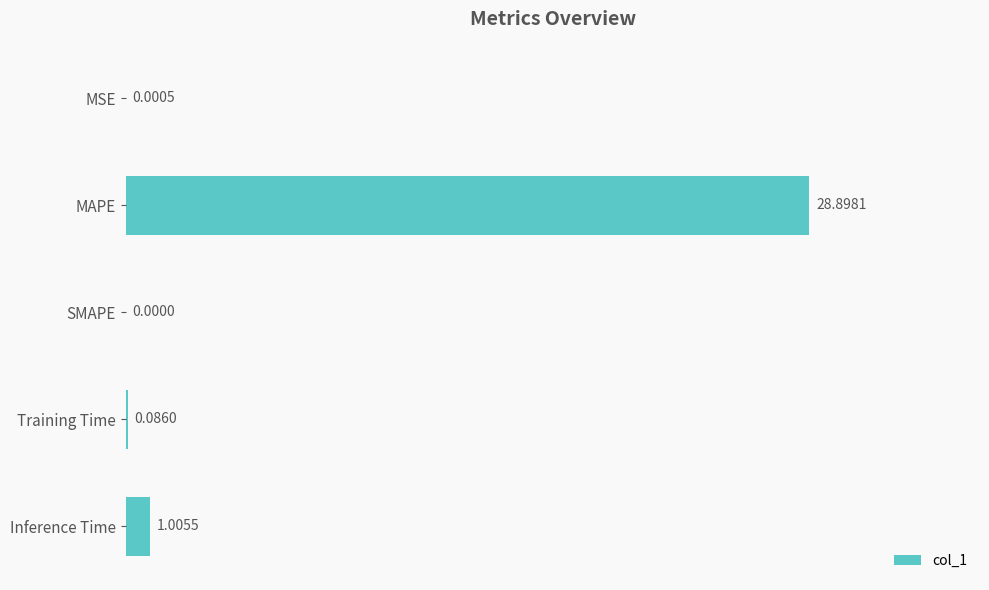

What is the change in value from MAPE to SMAPE?

-28.9